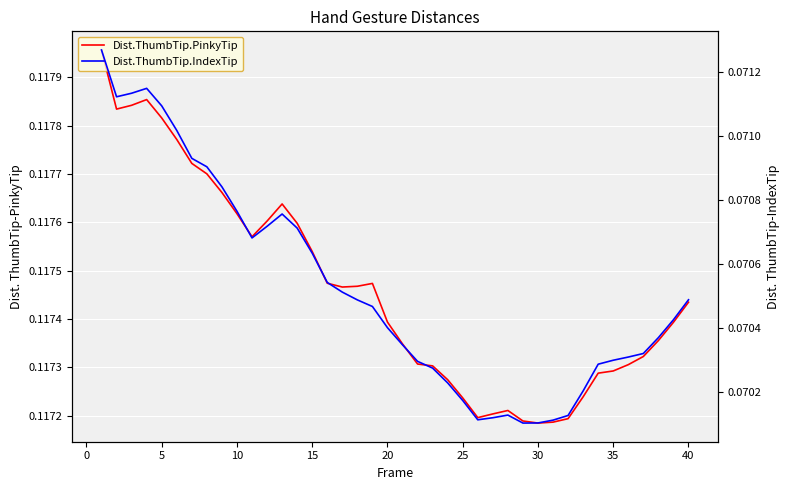

In Dist.ThumbTip.IndexTip, how many points are lower than both neighbors (excluding endpoints)?

4